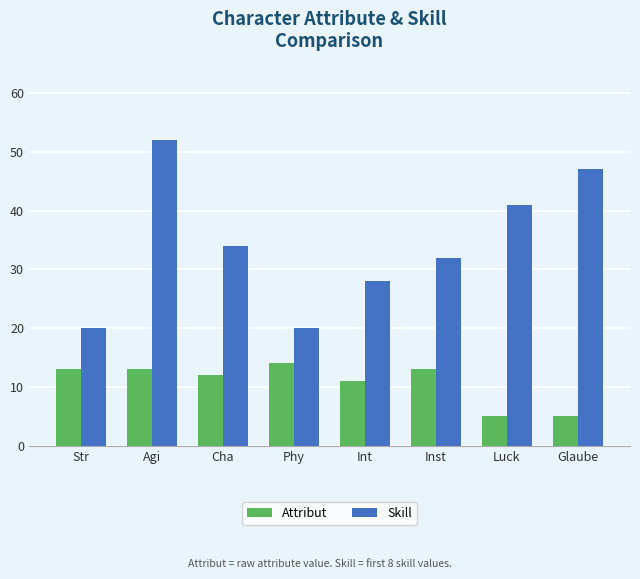

What is the minimum value shown in the chart?

5